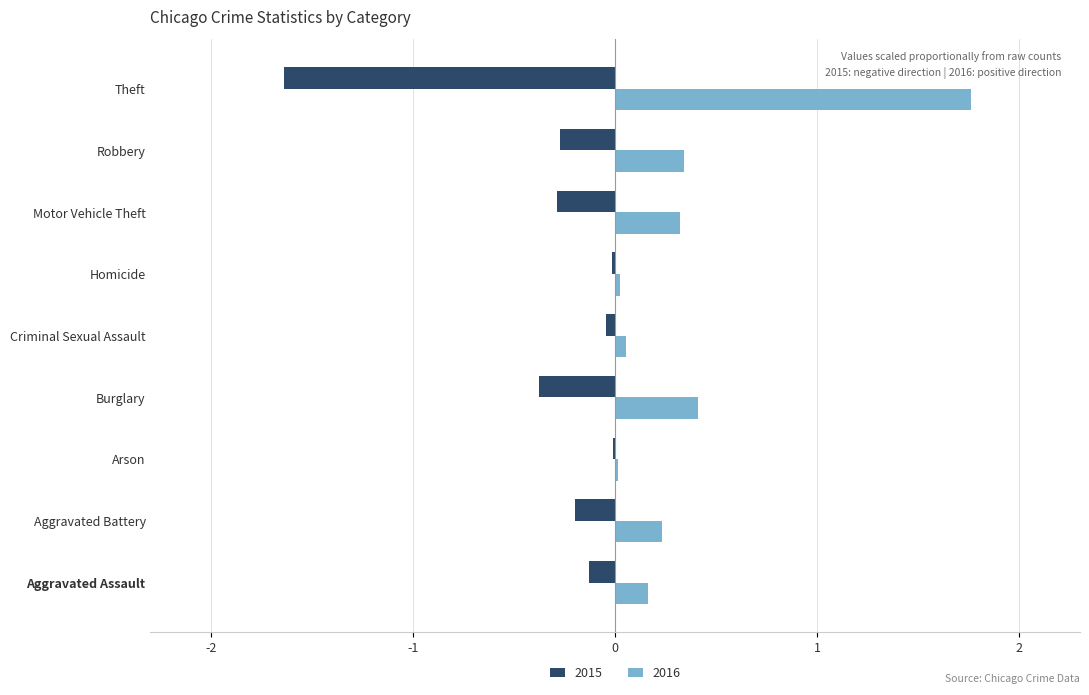

What is the maximum value shown in the chart?

1.8